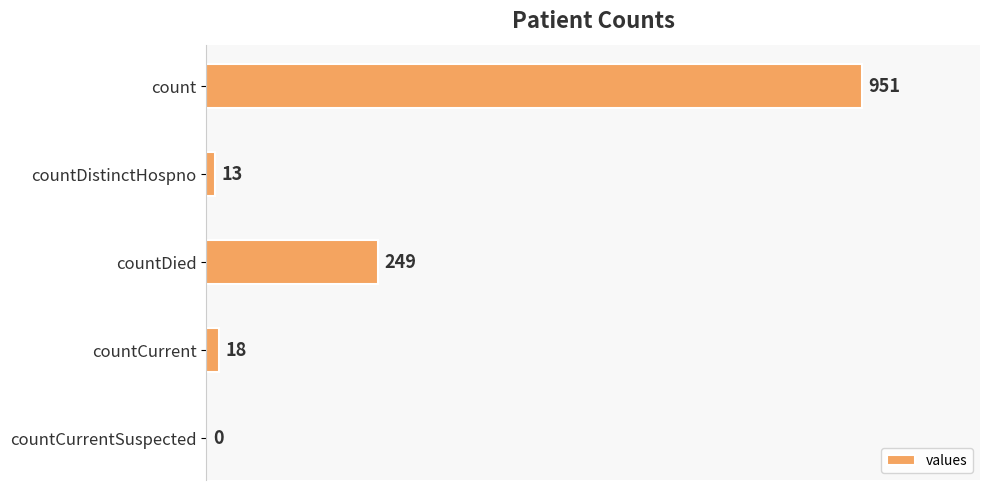

Reading top to bottom, transcribe all the data shown in this chart.

count=951	countDistinctHospno=13	countDied=249	countCurrent=18	countCurrentSuspected=0